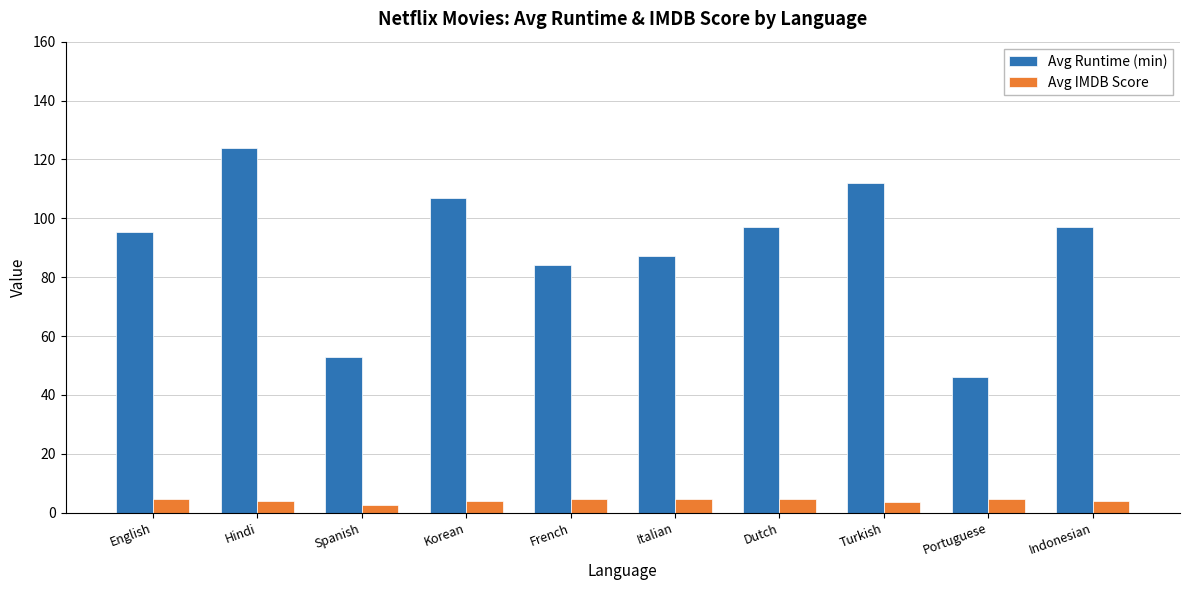

What is the maximum value shown in the chart?

124.0